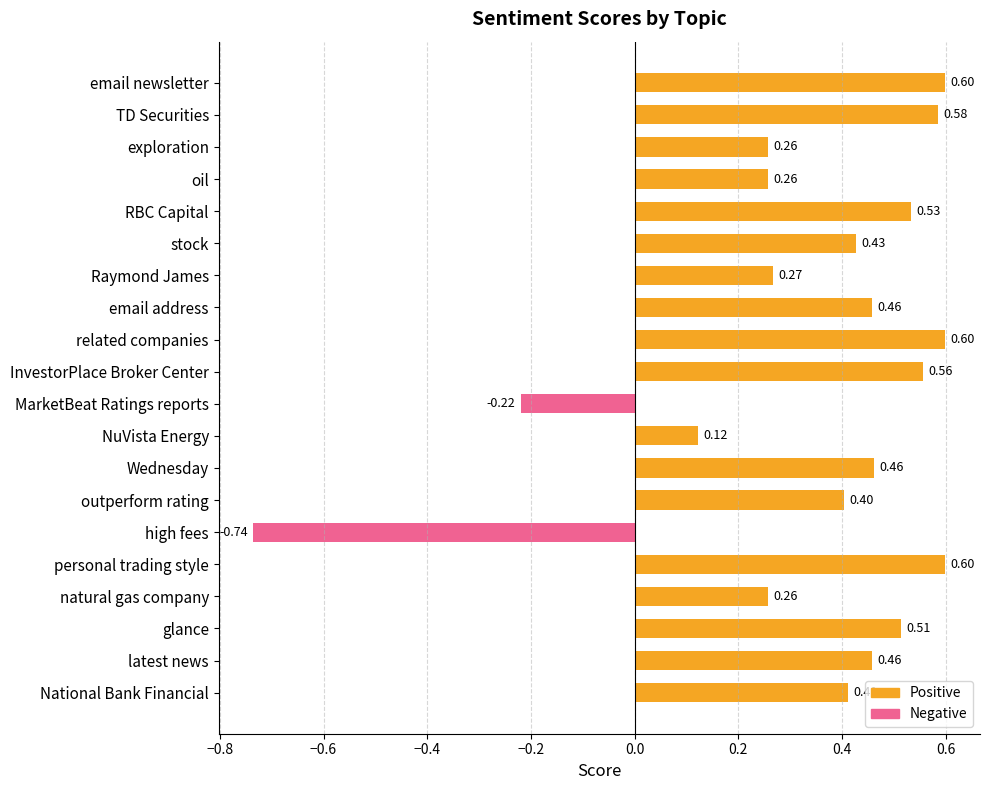

Between TD Securities and outperform rating, which series saw the biggest shift?

Positive